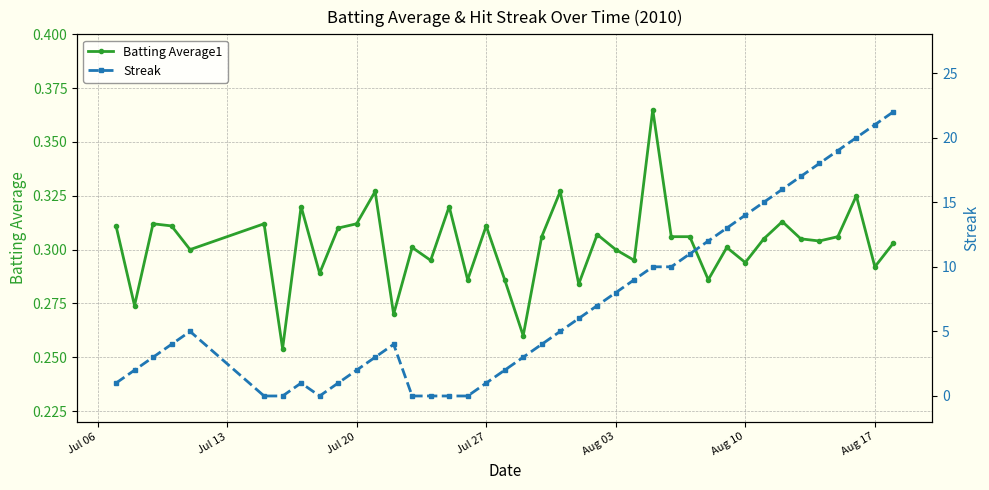

Is it true that Batting Average1 equals 0.1 at Aug 03?

False